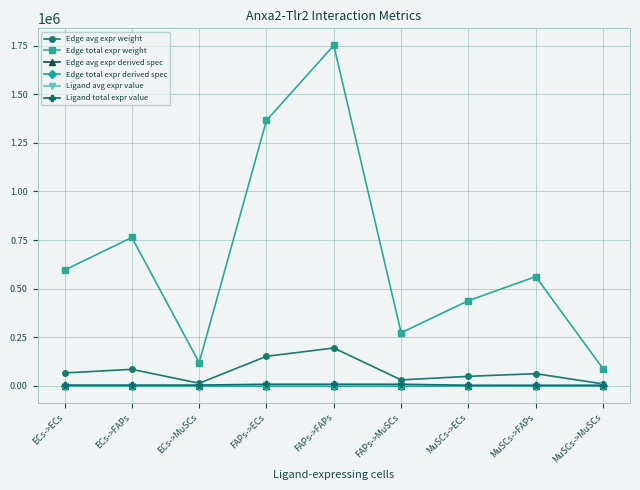

What is the total value across all series at ECs->ECs?

666095.2